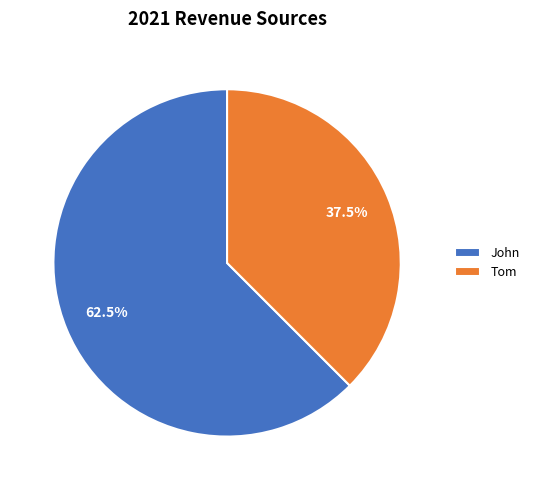

Rank the categories by value from highest to lowest.

John, Tom